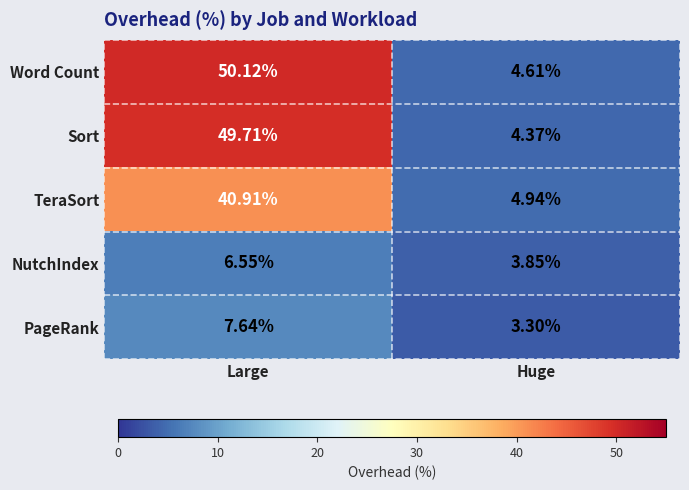

Count the number of data series in this chart.

5